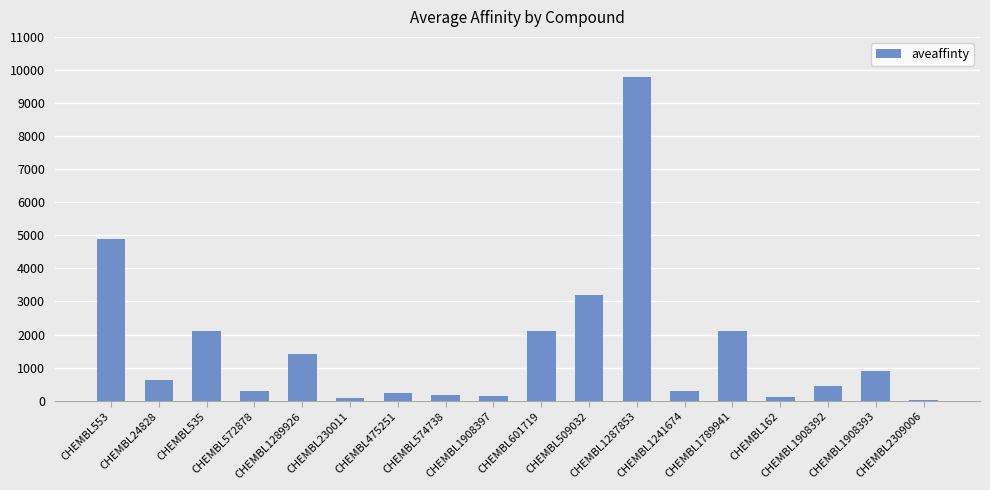

At which label does the data first exceed 620?

CHEMBL553